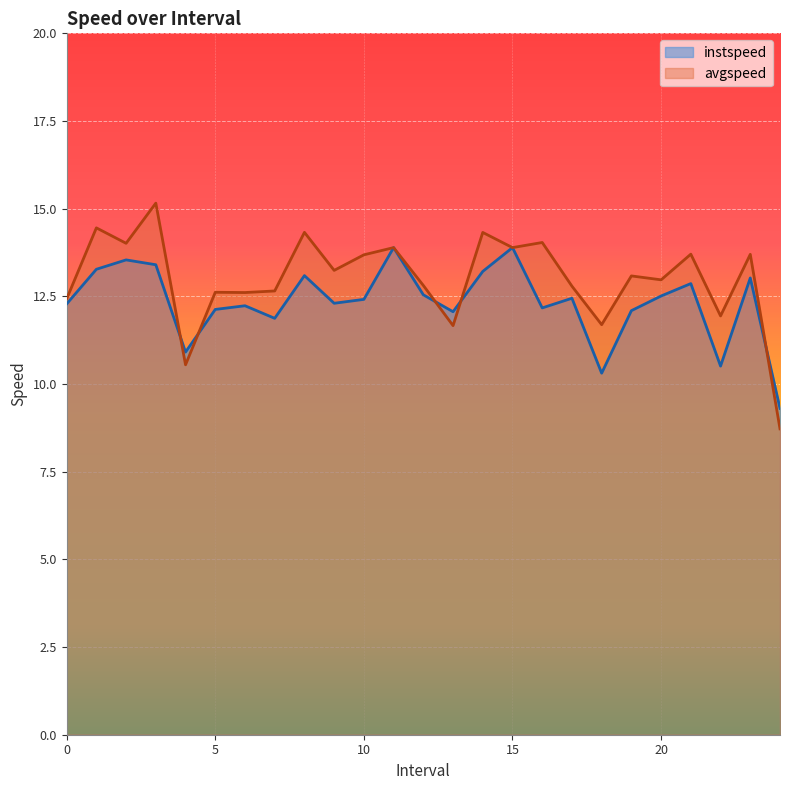

Where is avgspeed nearest to the value 11?

4.0